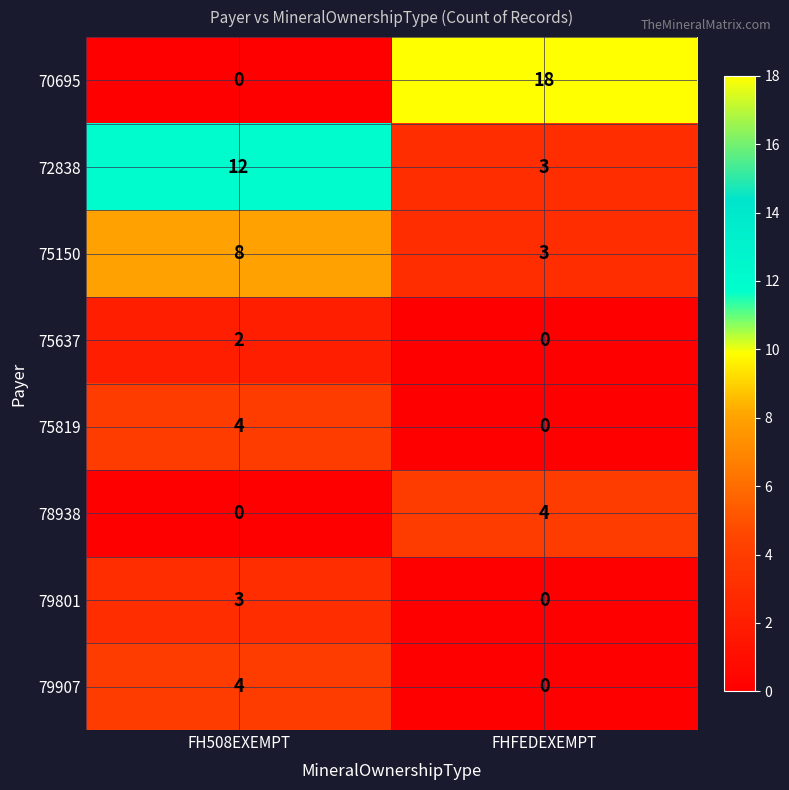

At which category is the sum across all series the highest?

FH508EXEMPT